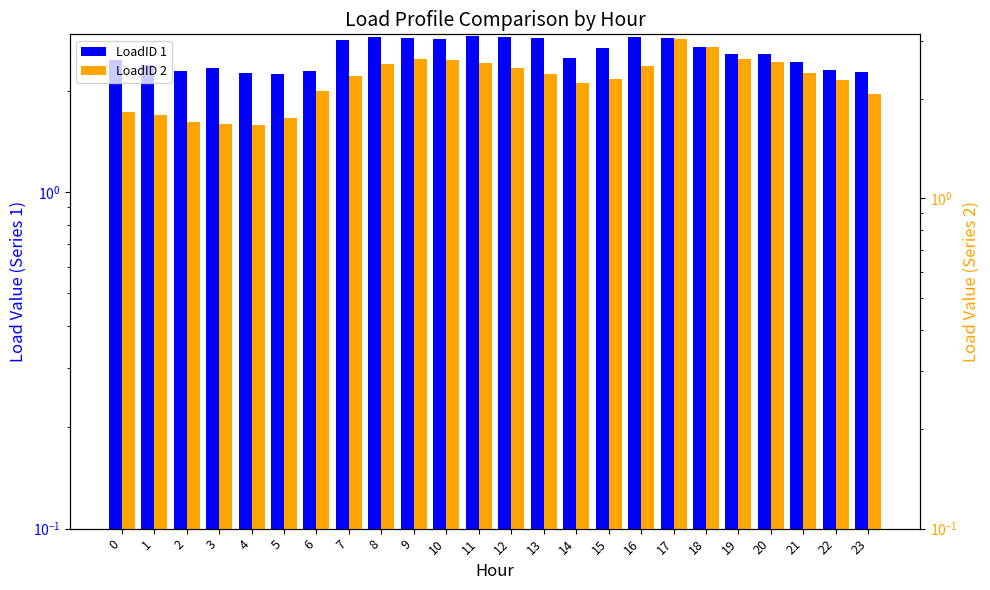

Reading left to right, what are all the values shown in this chart?

LoadID 1: 0=2.5	1=2.4	2=2.3	3=2.3	4=2.3	5=2.2	6=2.3	7=2.8	8=2.9	9=2.9	10=2.8	11=2.9	12=2.9	13=2.9	14=2.5	15=2.7	16=2.9	17=2.9	18=2.7	19=2.6	20=2.6	21=2.4	22=2.3	23=2.3
LoadID 2: 0=1.8	1=1.8	2=1.7	3=1.7	4=1.7	5=1.8	6=2.1	7=2.4	8=2.6	9=2.6	10=2.6	11=2.6	12=2.5	13=2.4	14=2.2	15=2.3	16=2.5	17=3.0	18=2.9	19=2.6	20=2.6	21=2.4	22=2.3	23=2.1